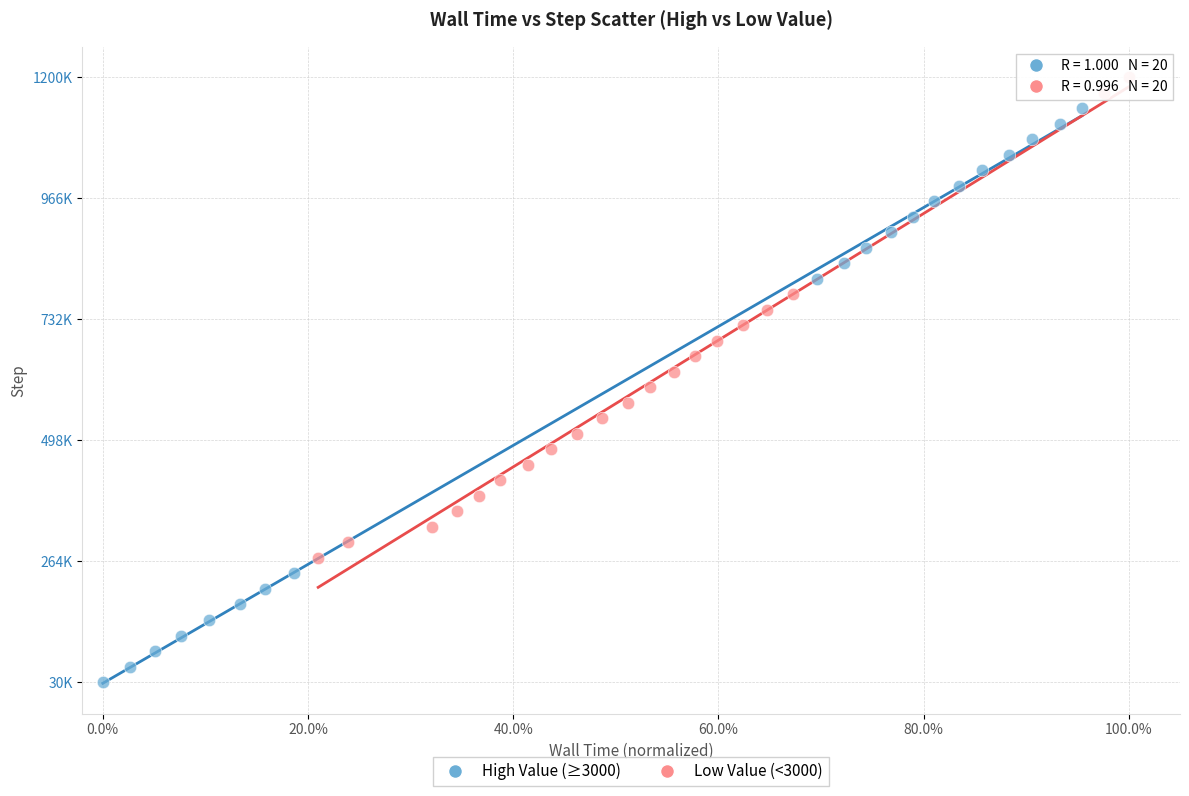

Which series reaches the maximum Y coordinate?

Low Value (<3000)